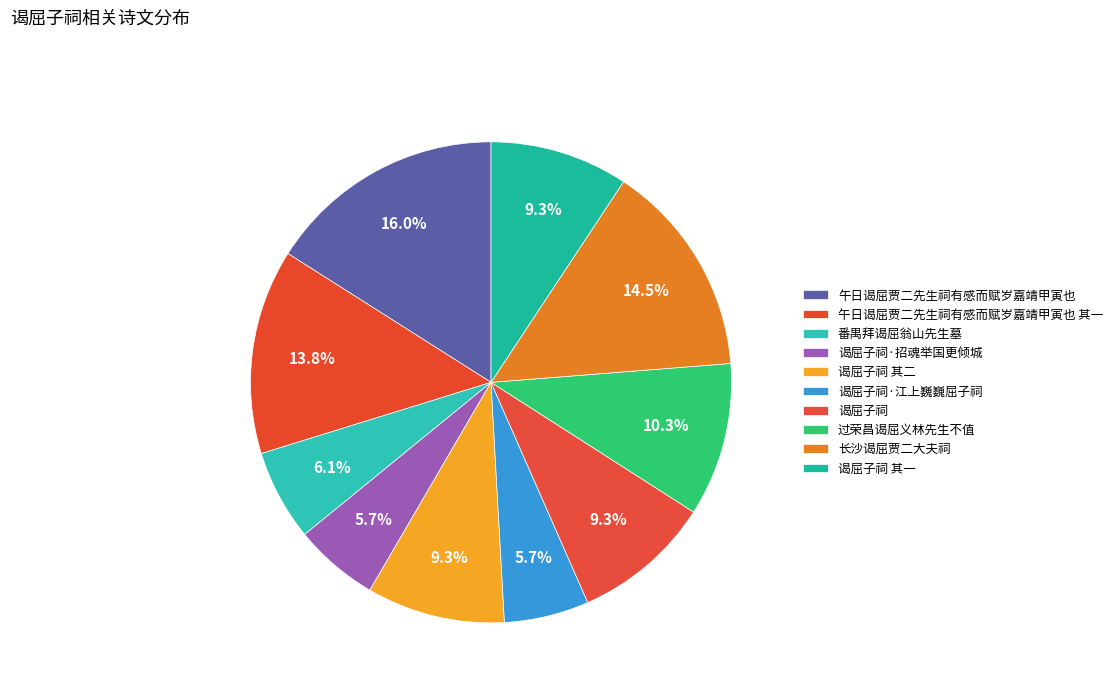

Count the number of slices in the pie.

10